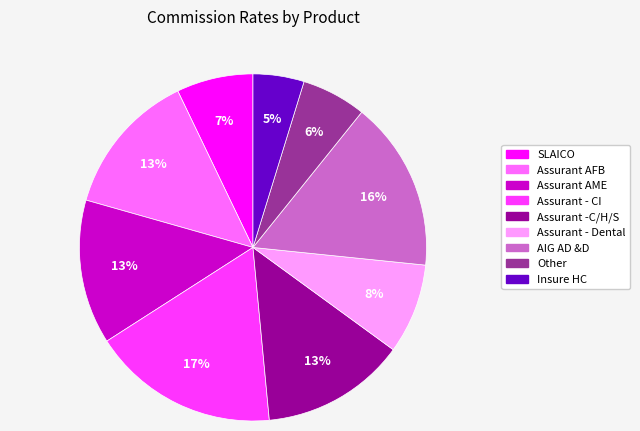

The Other slice represents 6% of the pie. True or false?

True